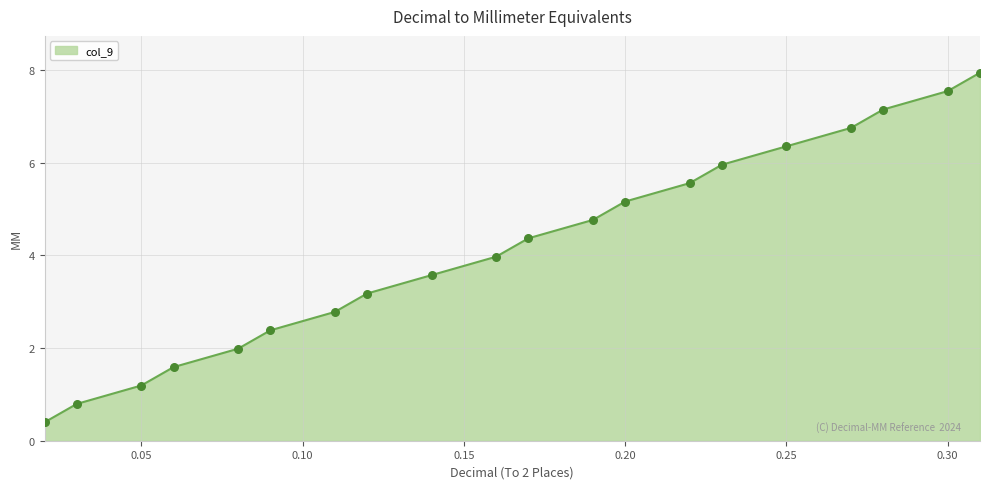

What is the smallest value displayed?

0.4